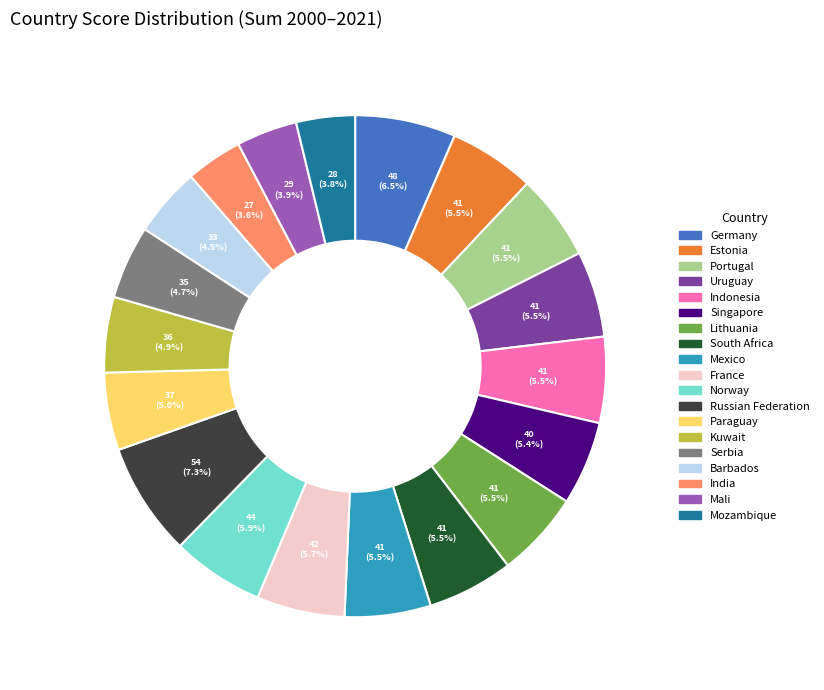

Do Norway and Singapore together represent more than half of the pie?

No